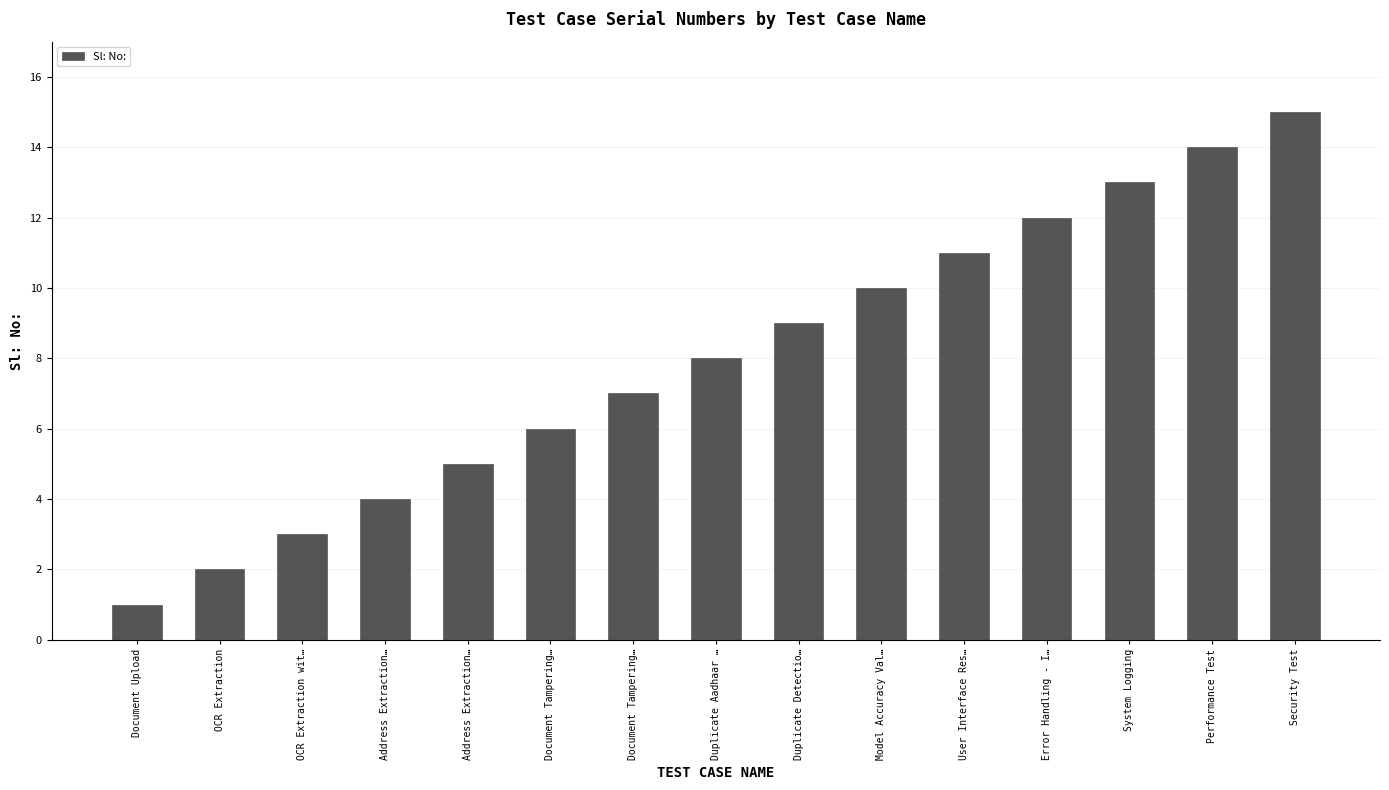

What is the change in value from Model Accuracy Val… to User Interface Res…?

+1